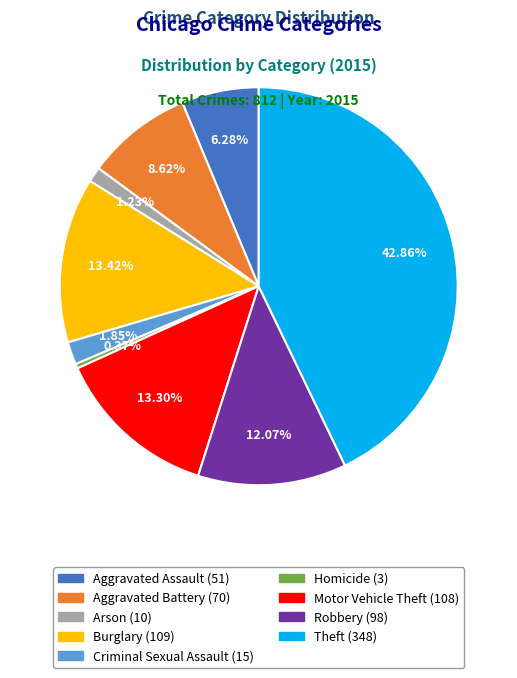

Between Homicide and Robbery, which is larger?

Robbery